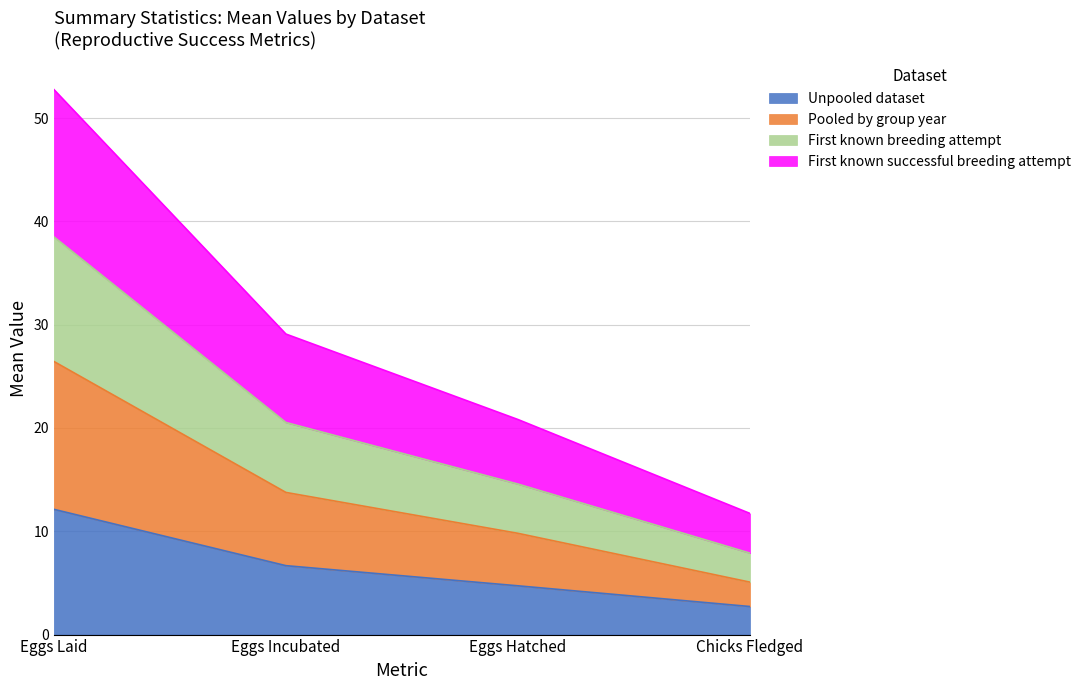

True or false: First known breeding attempt and Unpooled dataset cross at least once.

False